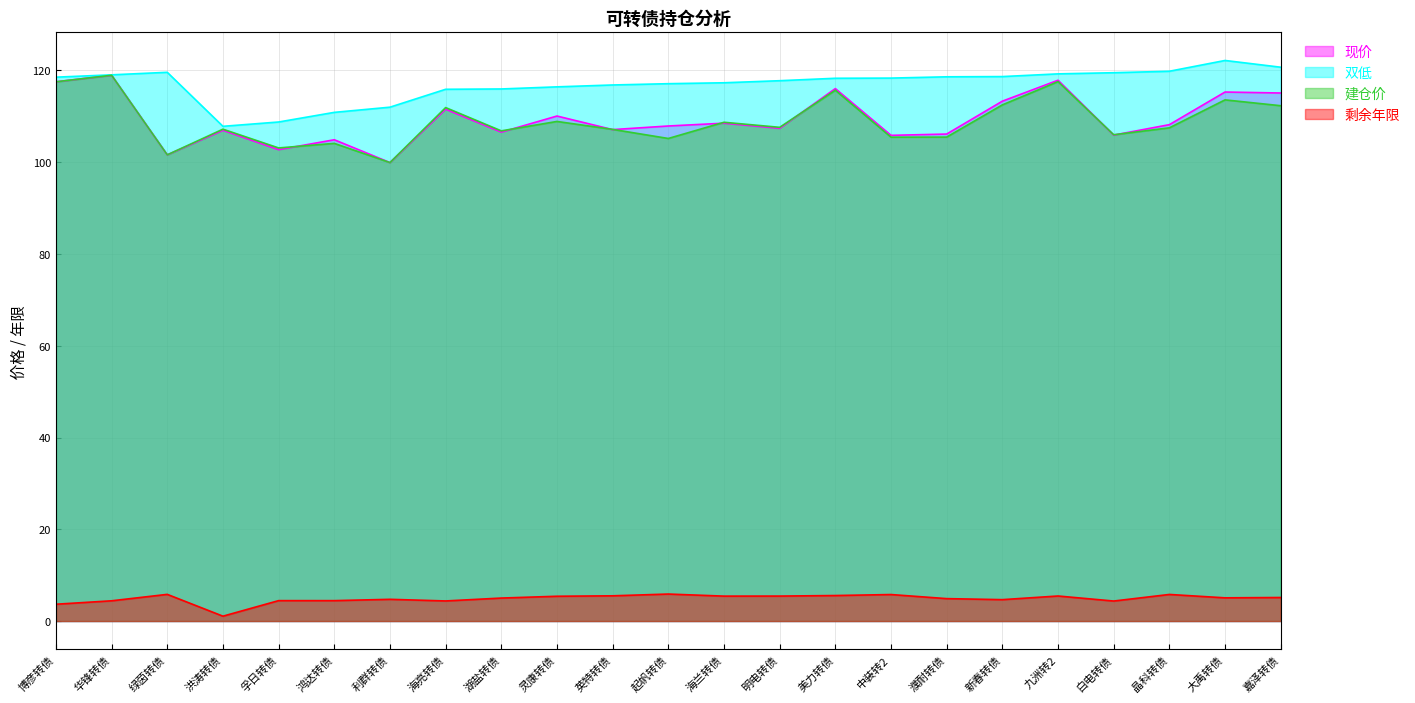

What are all the series names shown in the legend?

现价, 双低, 建仓价, 剩余年限